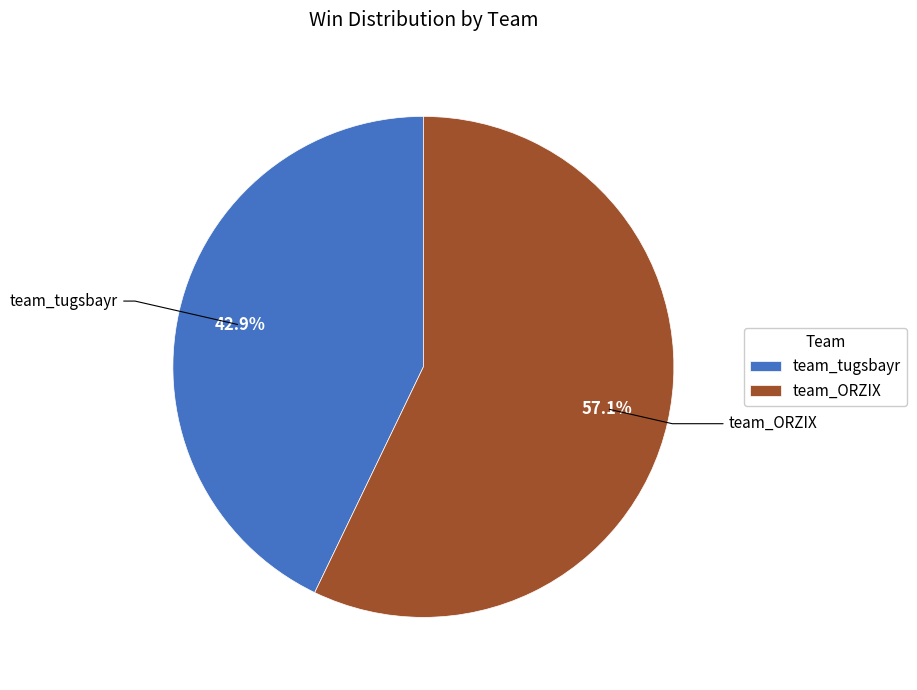

How many segments does this pie chart have?

2